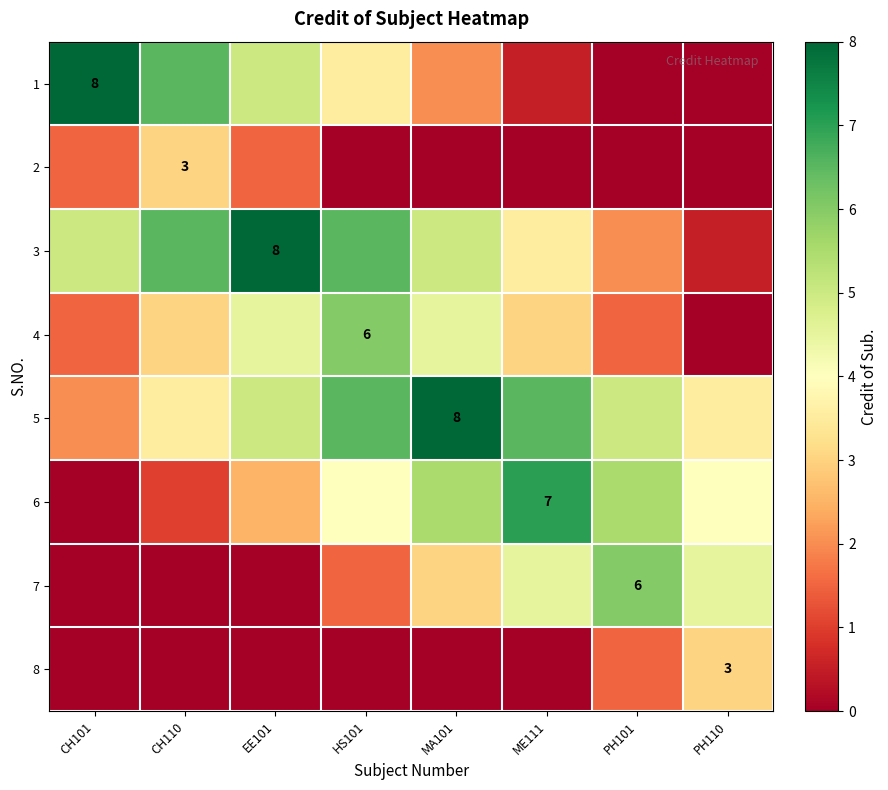

True or false: 4 has a value of 3.8 at HS101.

False